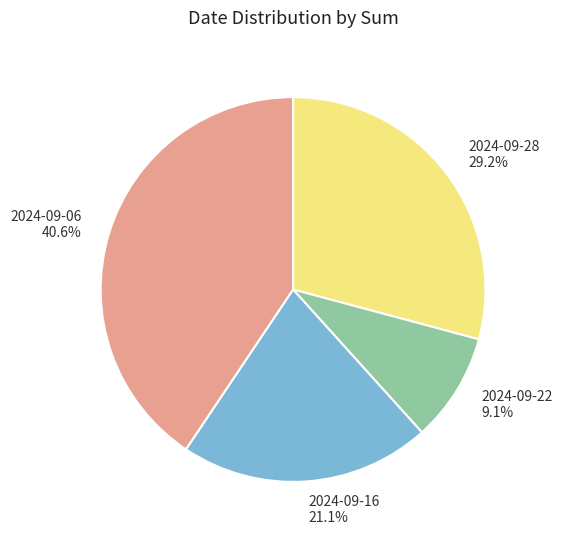

Count the number of slices in the pie.

4